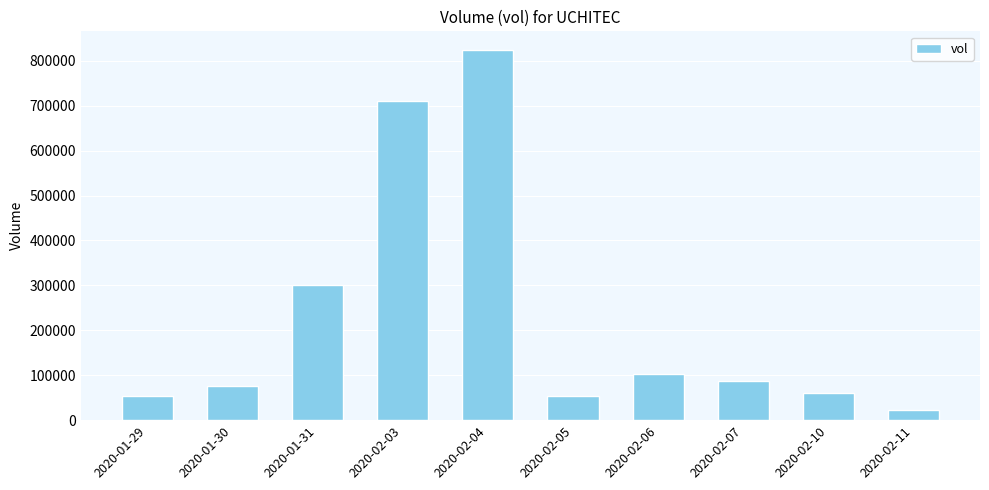

How many series are shown in this chart?

1